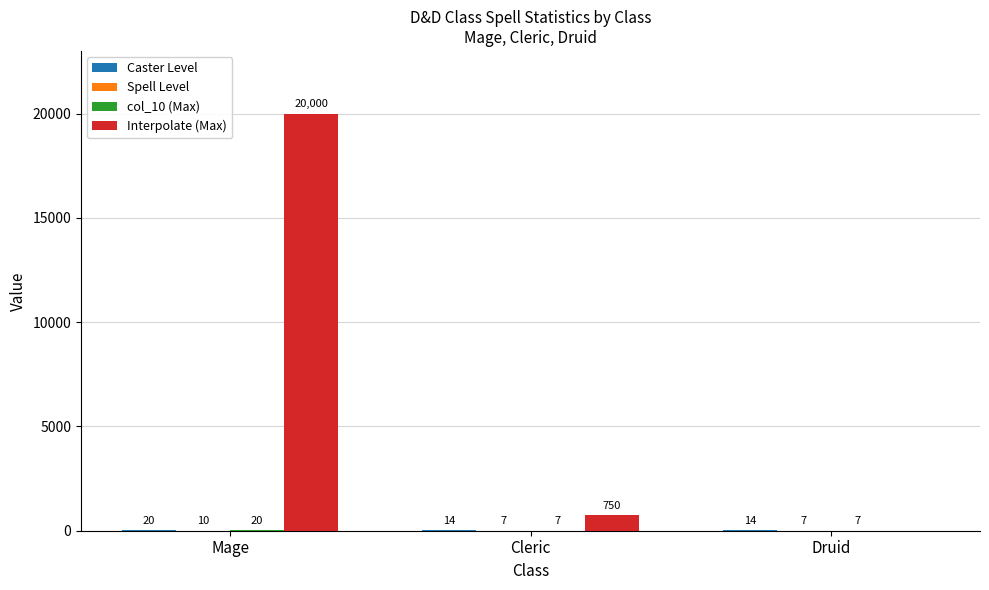

What is the sum of all Interpolate (Max) values?

20750